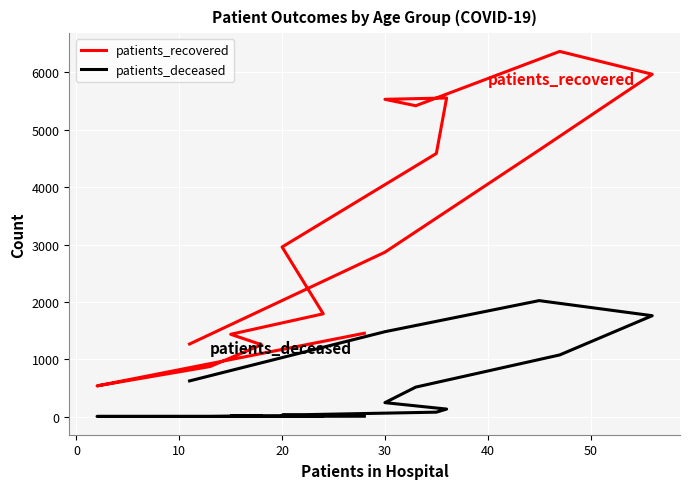

Which category has the lowest value across all series?

10